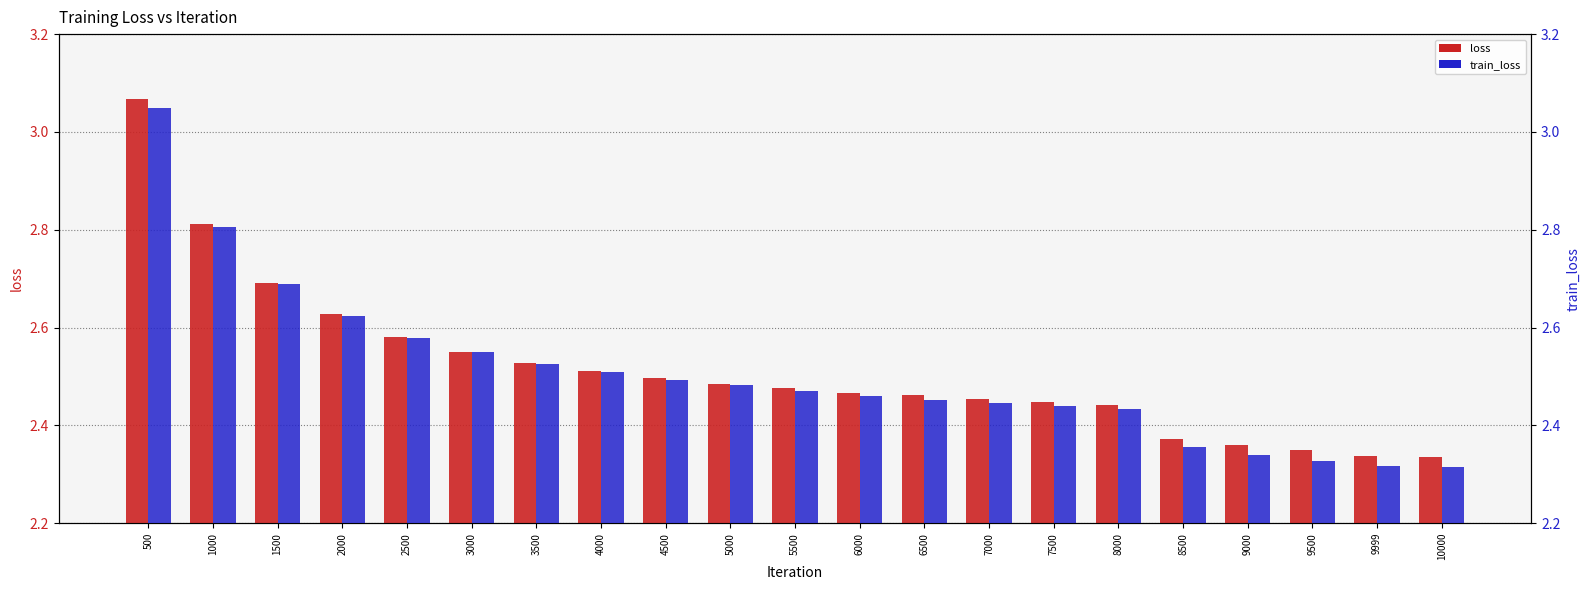

Rank the series by their average value, from lowest to highest.

train_loss, loss